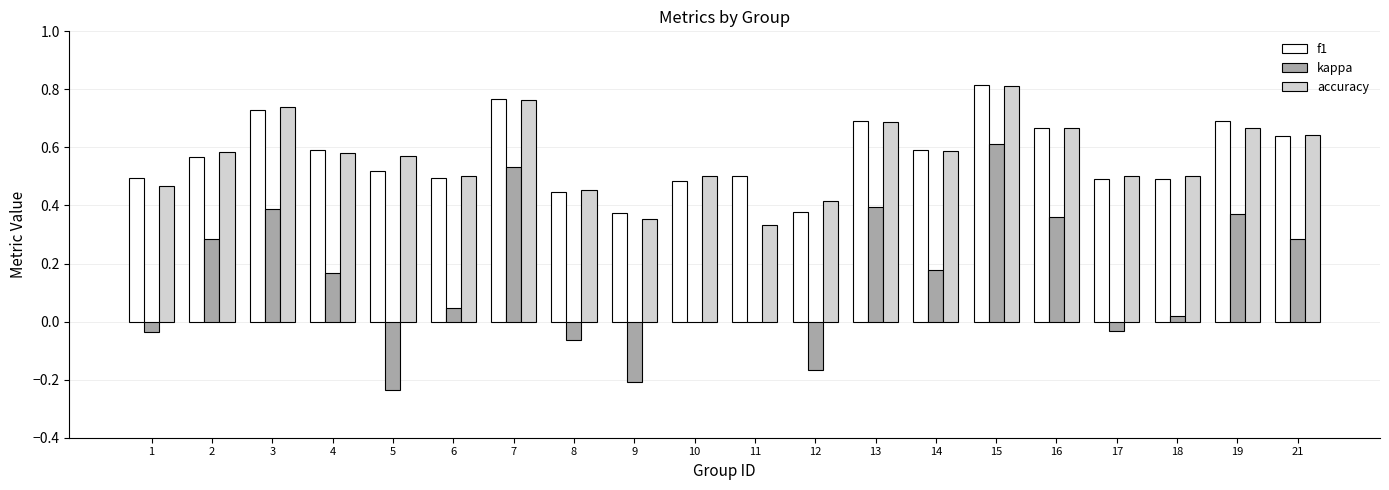

What is the sum of all accuracy values?

11.3